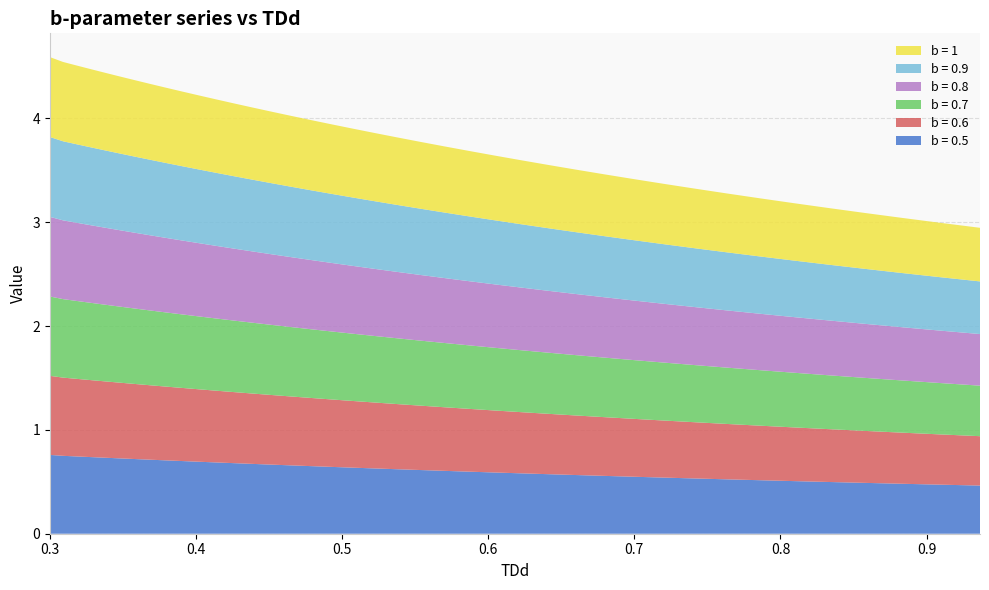

Reading right to left, extract all data points from this chart.

b = 0.5: 0.5	0.5	0.5	0.5	0.5	0.5	0.5	0.5	0.5	0.5	0.5	0.6	0.6	0.6	0.6	0.6	0.6	0.6	0.6	0.6	0.6	0.6	0.6	0.7	0.7	0.7	0.7	0.7	0.7	0.7	0.7	0.7	0.7	0.7	0.7	0.7	0.7	0.7	0.8	0.8
b = 0.6: 0.5	0.5	0.5	0.5	0.5	0.5	0.5	0.5	0.5	0.5	0.6	0.6	0.6	0.6	0.6	0.6	0.6	0.6	0.6	0.6	0.6	0.6	0.6	0.7	0.7	0.7	0.7	0.7	0.7	0.7	0.7	0.7	0.7	0.7	0.7	0.7	0.7	0.7	0.8	0.8
b = 0.7: 0.5	0.5	0.5	0.5	0.5	0.5	0.5	0.5	0.6	0.6	0.6	0.6	0.6	0.6	0.6	0.6	0.6	0.6	0.6	0.6	0.6	0.6	0.7	0.7	0.7	0.7	0.7	0.7	0.7	0.7	0.7	0.7	0.7	0.7	0.7	0.7	0.7	0.8	0.8	0.8
b = 0.8: 0.5	0.5	0.5	0.5	0.5	0.5	0.5	0.6	0.6	0.6	0.6	0.6	0.6	0.6	0.6	0.6	0.6	0.6	0.6	0.6	0.6	0.7	0.7	0.7	0.7	0.7	0.7	0.7	0.7	0.7	0.7	0.7	0.7	0.7	0.7	0.7	0.7	0.8	0.8	0.8
b = 0.9: 0.5	0.5	0.5	0.5	0.5	0.5	0.6	0.6	0.6	0.6	0.6	0.6	0.6	0.6	0.6	0.6	0.6	0.6	0.6	0.6	0.7	0.7	0.7	0.7	0.7	0.7	0.7	0.7	0.7	0.7	0.7	0.7	0.7	0.7	0.7	0.7	0.8	0.8	0.8	0.8
b = 1: 0.5	0.5	0.5	0.5	0.5	0.6	0.6	0.6	0.6	0.6	0.6	0.6	0.6	0.6	0.6	0.6	0.6	0.6	0.6	0.7	0.7	0.7	0.7	0.7	0.7	0.7	0.7	0.7	0.7	0.7	0.7	0.7	0.7	0.7	0.7	0.7	0.8	0.8	0.8	0.8